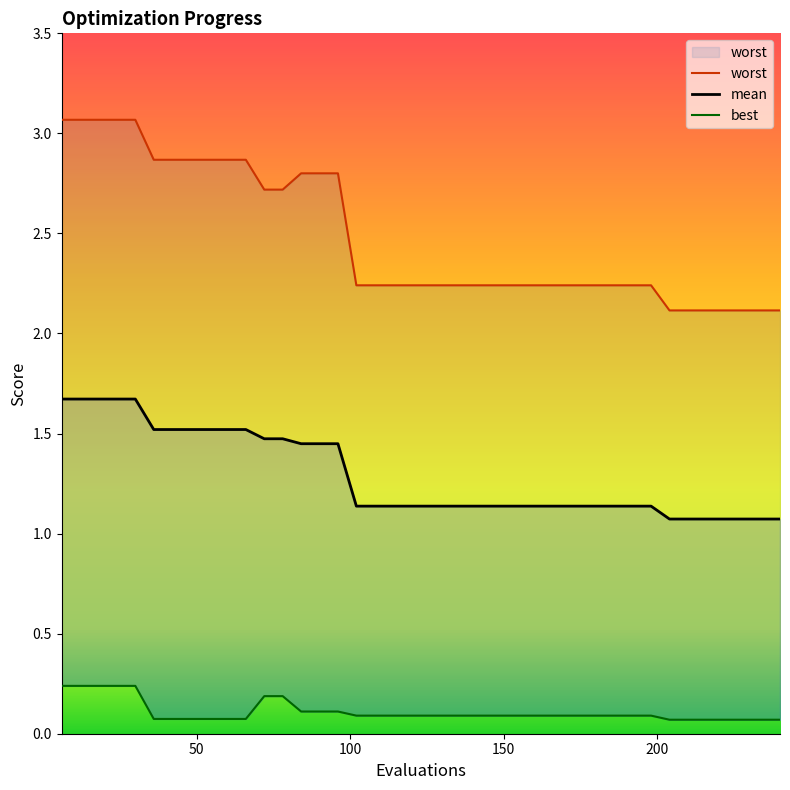

True or false: mean and best cross at least once.

False